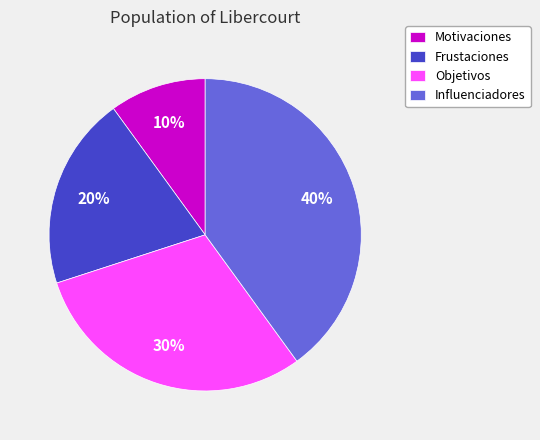

To the nearest percent, what is the combined percentage of Influenciadores and Motivaciones?

50%